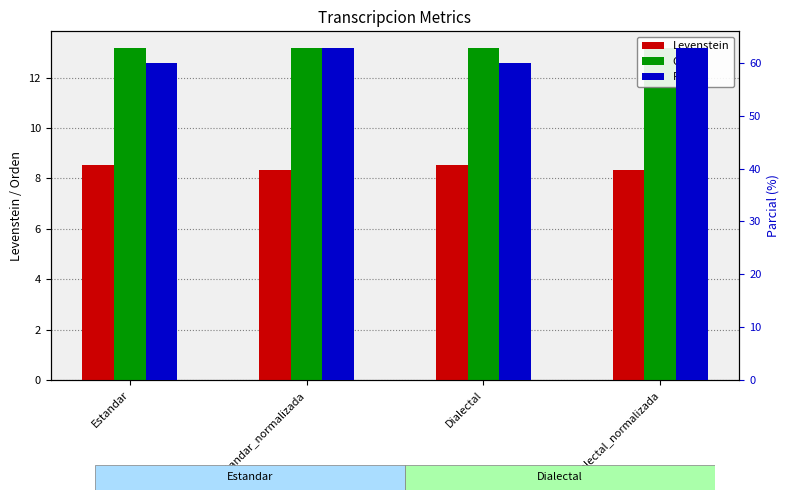

What is the label of the 2nd bar from the left?

Estandar_normalizada